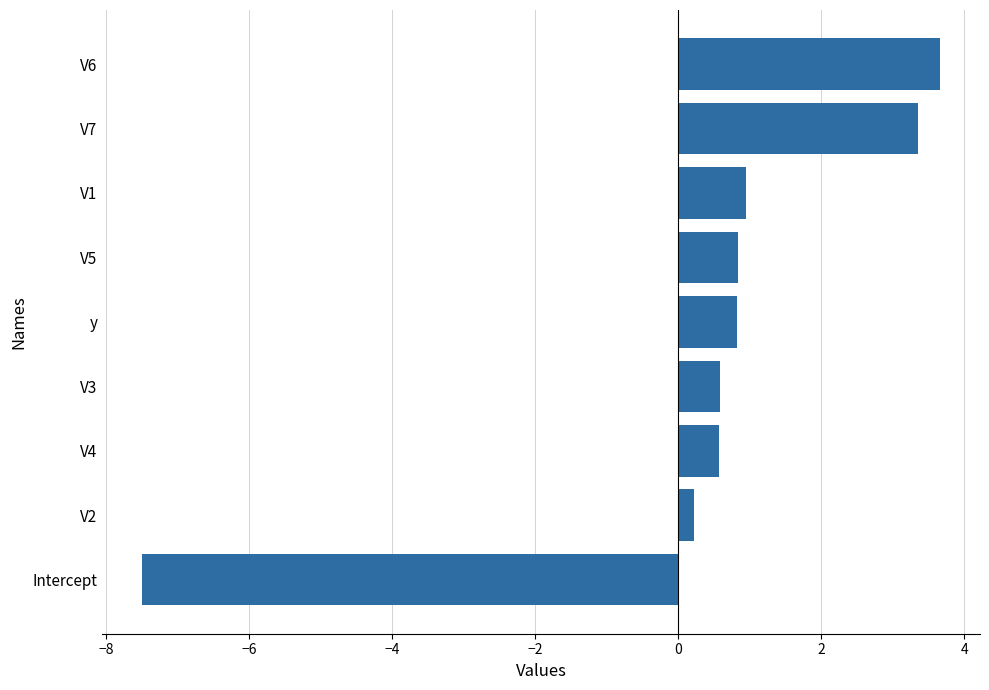

True or false: the data shows 4.5 at V7.

False